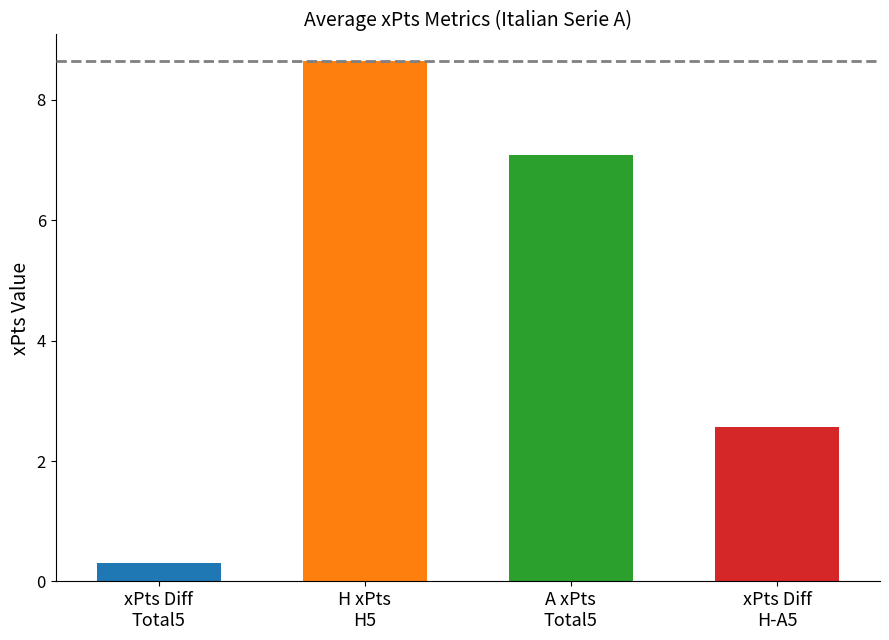

Is the value of H_xPts_H5 at HCCC_5=2 greater than the value of xPts_Diff_H-A5 at HCCC_5=2?

Yes